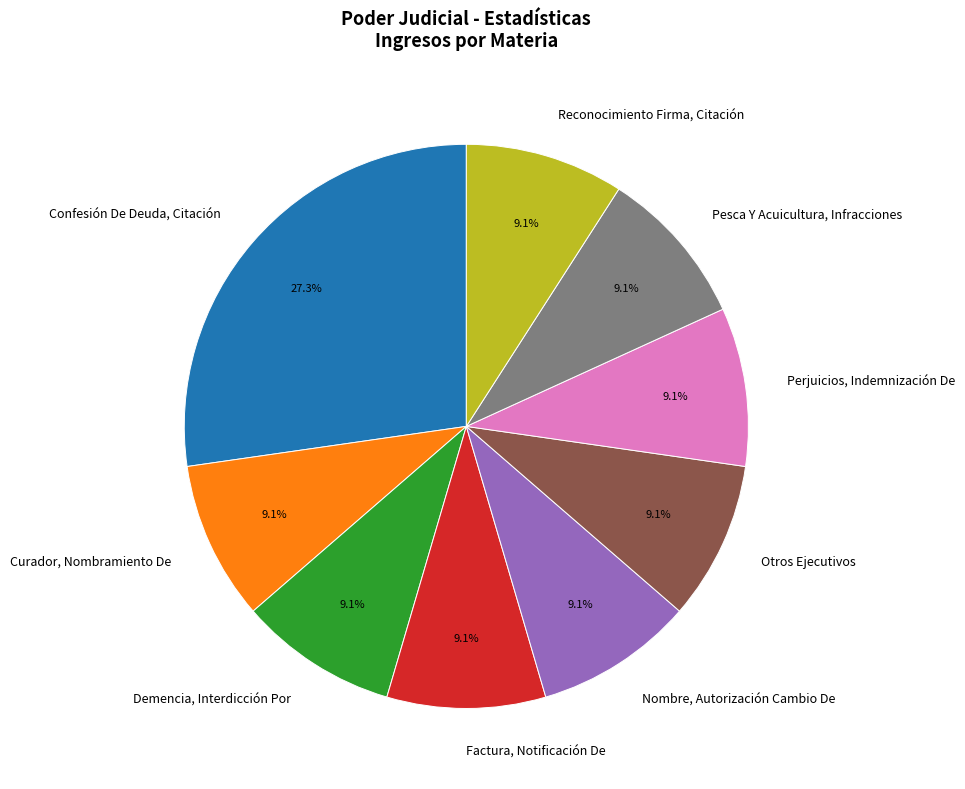

Count the number of slices in the pie.

9